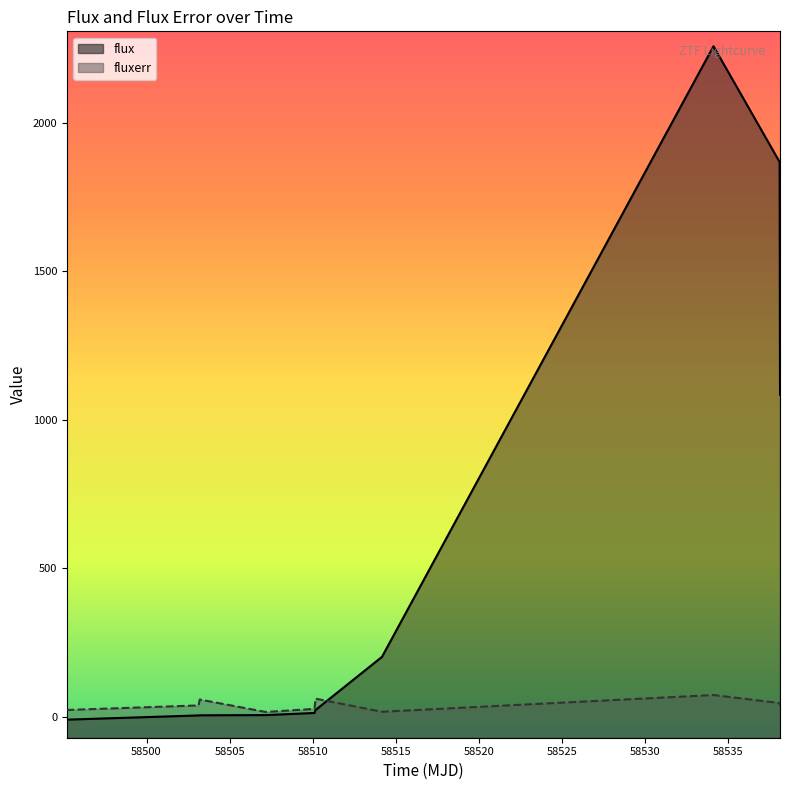

How many lines are shown in the chart?

2